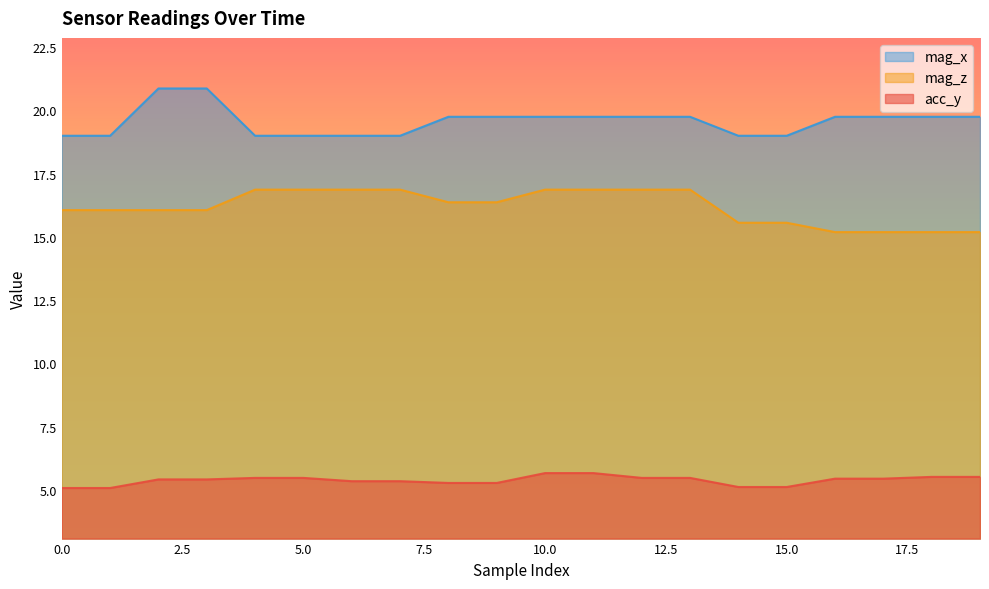

What is the difference between the second highest and minimum values in the mag_z series?

1.7